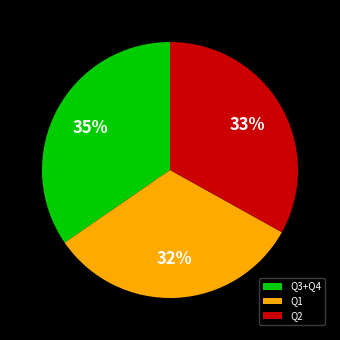

To the nearest percent, what portion does Q2 represent?

33%